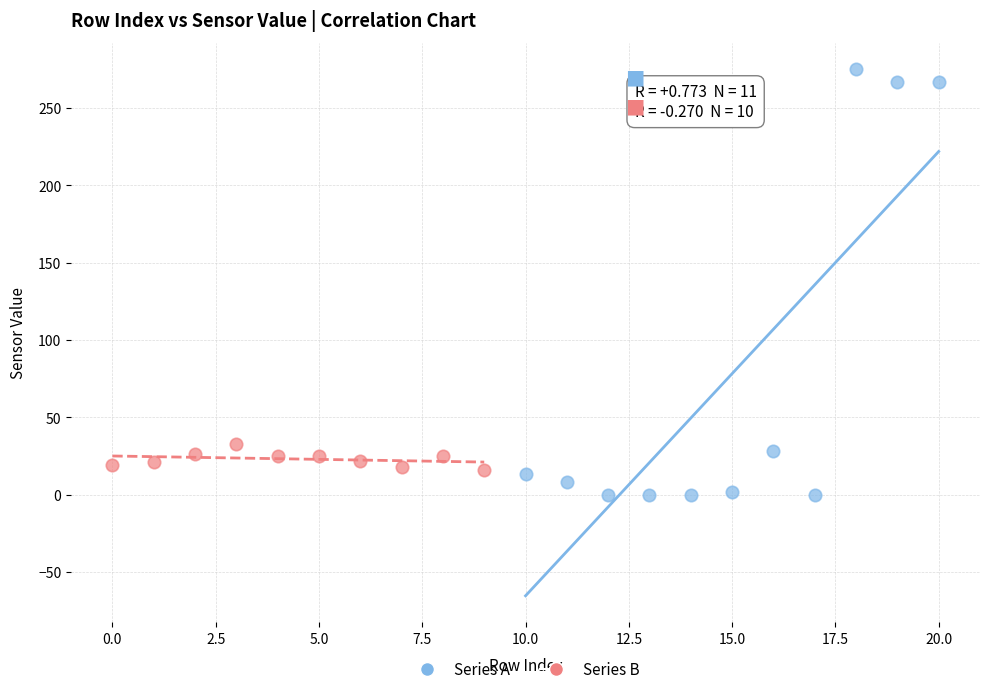

Which series contains the highest Y value?

Series A